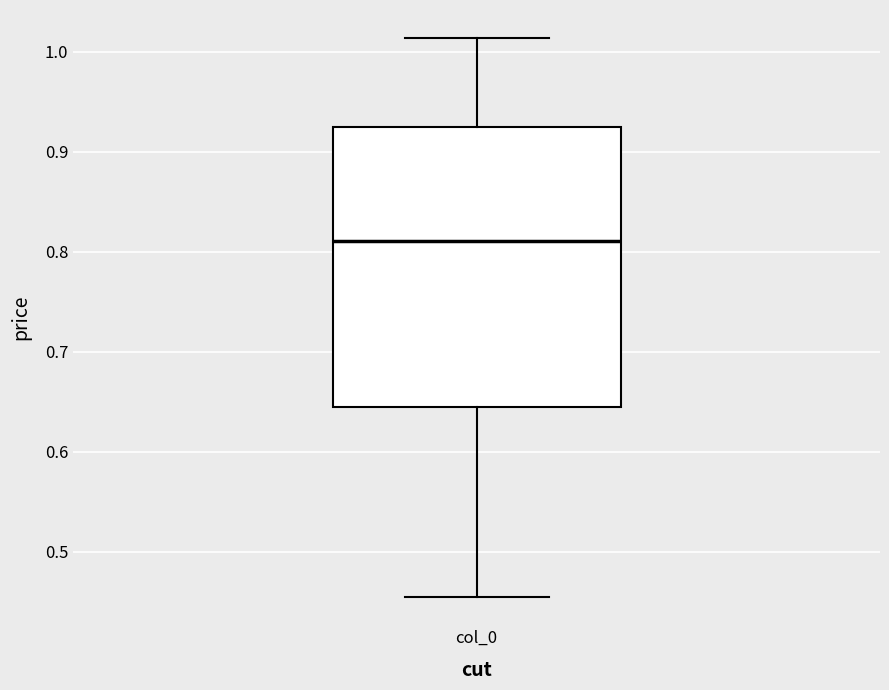

Transcribe this box plot: give where the median line is, the range the box spans, and where the two whiskers end, as read against the y-axis. The values are not printed on the chart, so give them approximately, as read against the axis.

median 0.81, box 0.65 to 0.92, whiskers 0.45 to 1.01